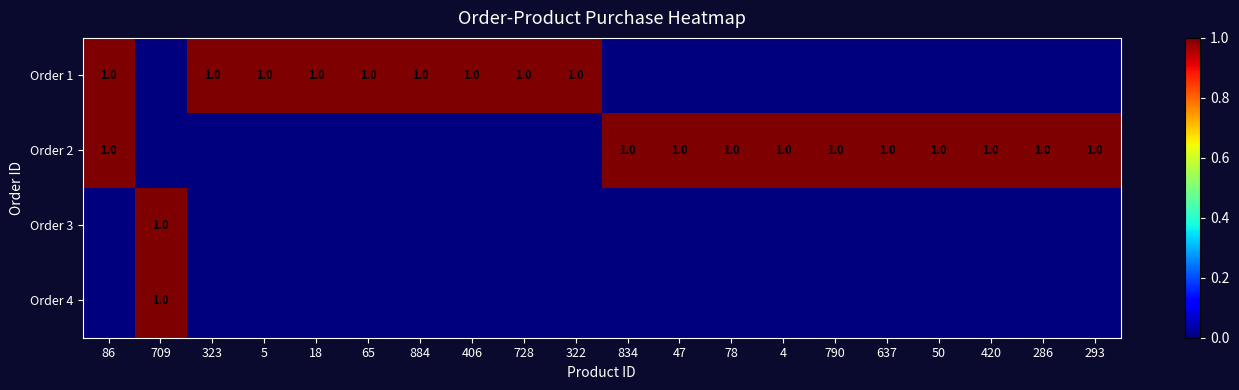

The Order 1 series shows 1 at 18. True or false?

True